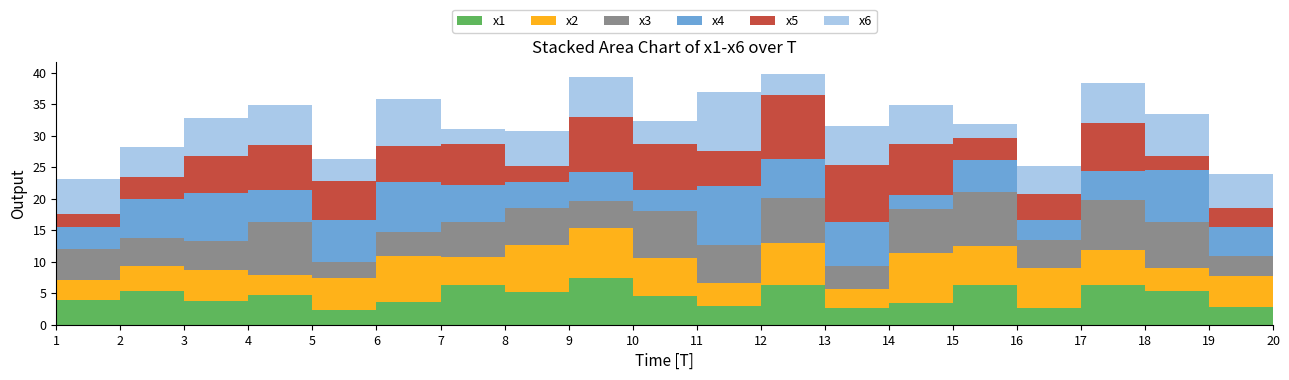

Reading right to left, transcribe all the data shown in this chart.

x1: 20=2.6	19=2.8	18=5.4	17=6.3	16=2.7	15=6.4	14=3.4	13=2.6	12=6.3	11=3.0	10=4.5	9=7.5	8=5.2	7=6.4	6=3.6	5=2.3	4=4.6	3=3.7	2=5.4	1=4.0
x2: 20=6.4	19=5.0	18=3.6	17=5.6	16=6.3	15=6.2	14=7.9	13=3.0	12=6.7	11=3.6	10=6.0	9=7.9	8=7.5	7=4.5	6=7.3	5=5.1	4=3.3	3=5.0	2=4.0	1=3.1
x3: 20=5.9	19=3.1	18=7.3	17=8.0	16=4.4	15=8.5	14=7.1	13=3.6	12=7.1	11=6.1	10=7.6	9=4.2	8=5.9	7=5.5	6=3.8	5=2.6	4=8.4	3=4.6	2=4.4	1=4.9
x4: 20=6.1	19=4.7	18=8.2	17=4.5	16=3.2	15=5.1	14=2.1	13=7.0	12=6.2	11=9.3	10=3.4	9=4.6	8=4.0	7=6.0	6=7.9	5=6.7	4=5.1	3=7.7	2=6.2	1=3.6
x5: 20=5.9	19=3.0	18=2.2	17=7.6	16=4.2	15=3.4	14=8.1	13=9.1	12=10.2	11=5.5	10=7.3	9=8.7	8=2.5	7=6.5	6=5.7	5=6.2	4=7.2	3=5.8	2=3.5	1=2.0
x6: 20=6.4	19=5.3	18=6.8	17=6.4	16=4.4	15=2.2	14=6.3	13=6.2	12=3.3	11=9.4	10=3.6	9=6.4	8=5.6	7=2.3	6=7.6	5=3.4	4=6.4	3=6.0	2=4.7	1=5.6